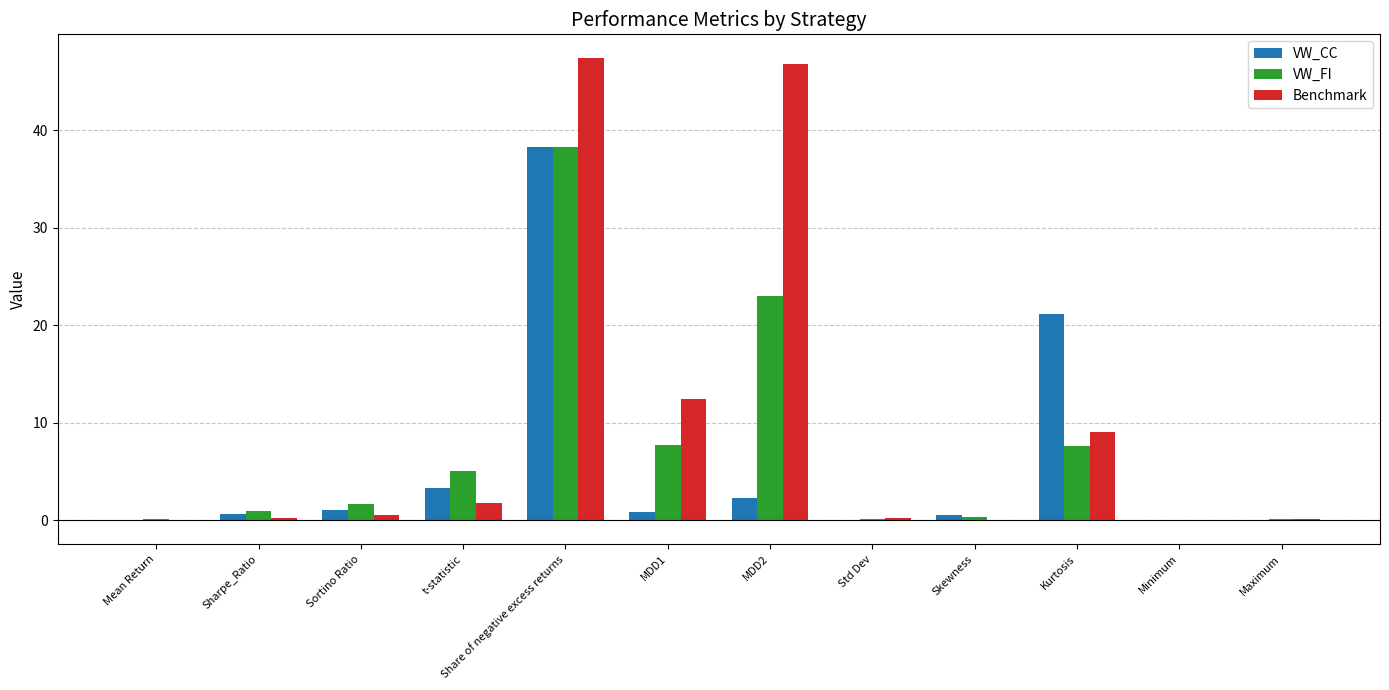

How many distinct data groups are displayed?

3